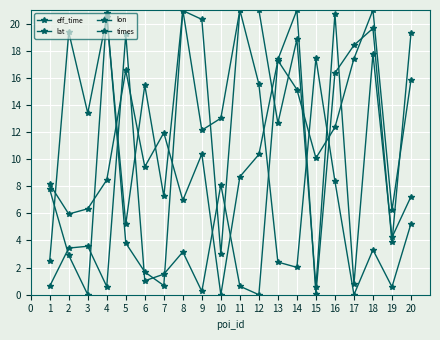

How many data points in times are less than 12?

10